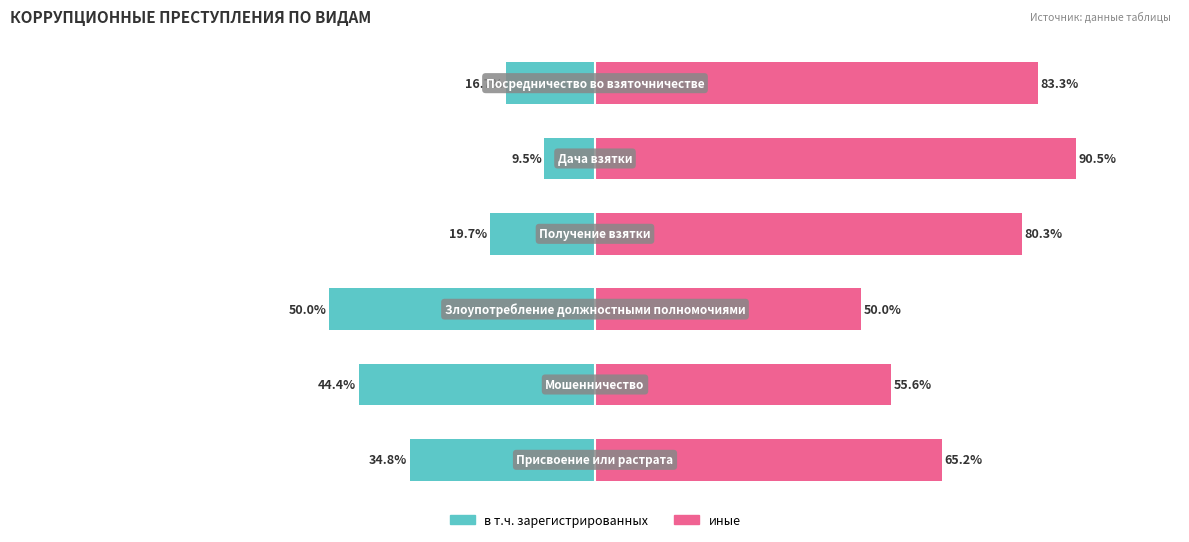

At how many categories does at least one series exceed 37?

6